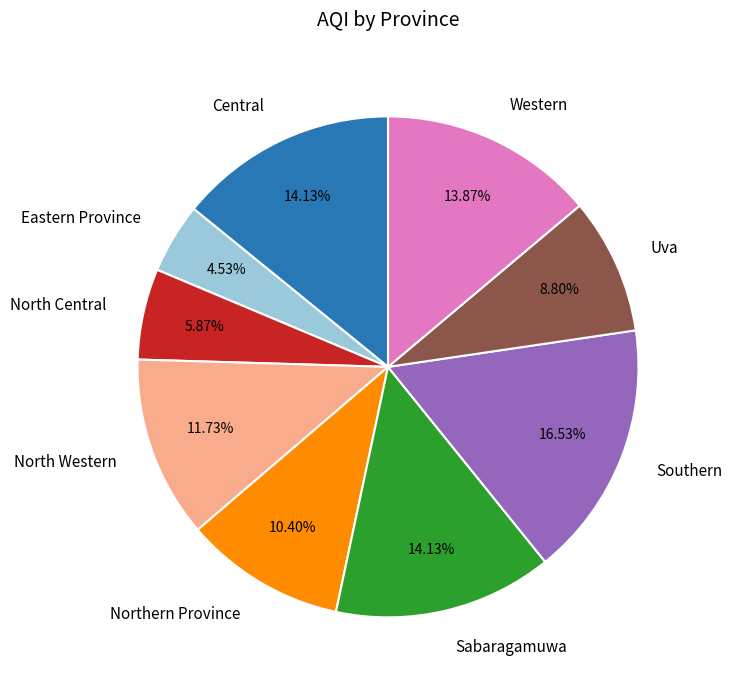

To the nearest percent, what portion does North Western represent?

12%